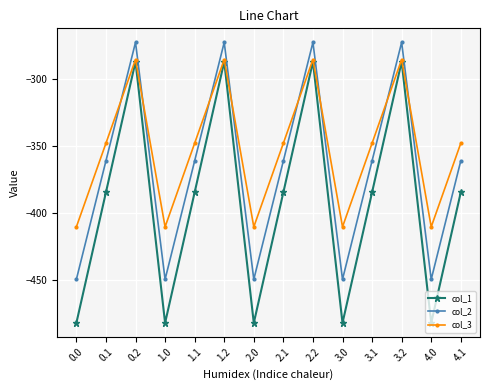

At which category does col_1 reach its first local valley?

1.0